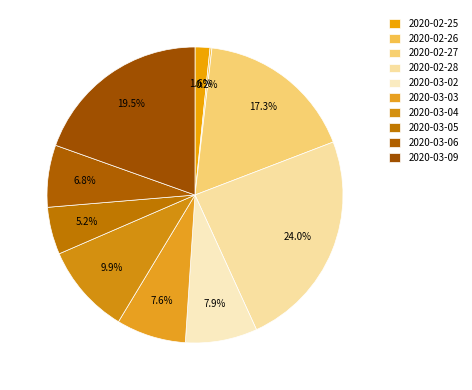

Between 2020-03-03 and 2020-02-28, which is larger?

2020-02-28